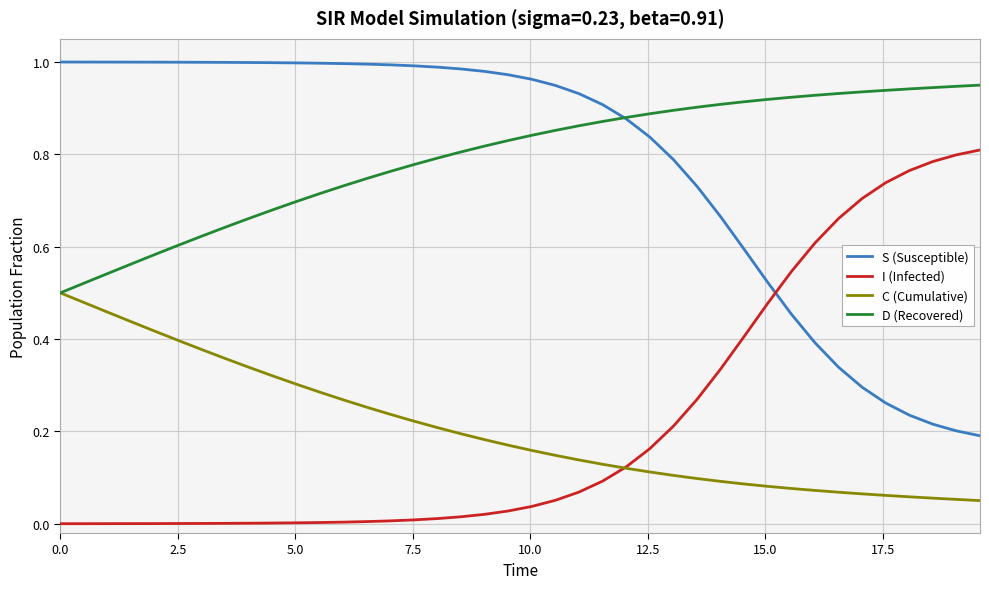

True or false: D (Recovered) and I (Infected) intersect in this chart.

False